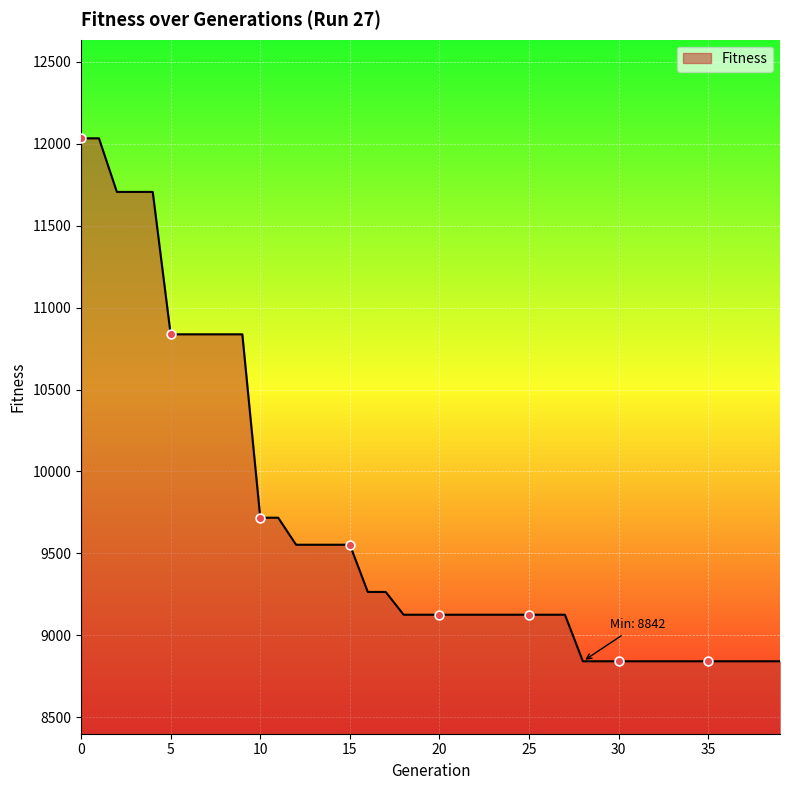

What is the maximum value shown in the chart?

12033